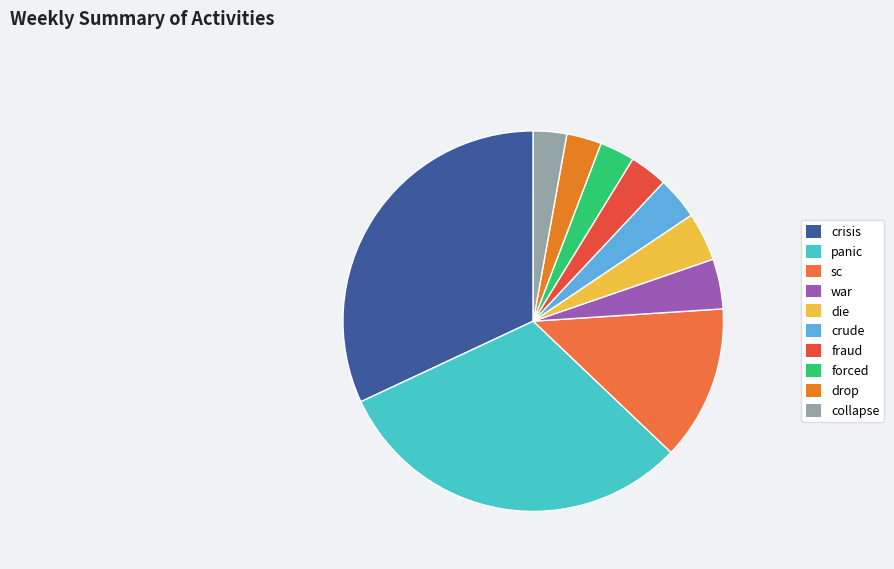

The war slice represents 1% of the pie. True or false?

False